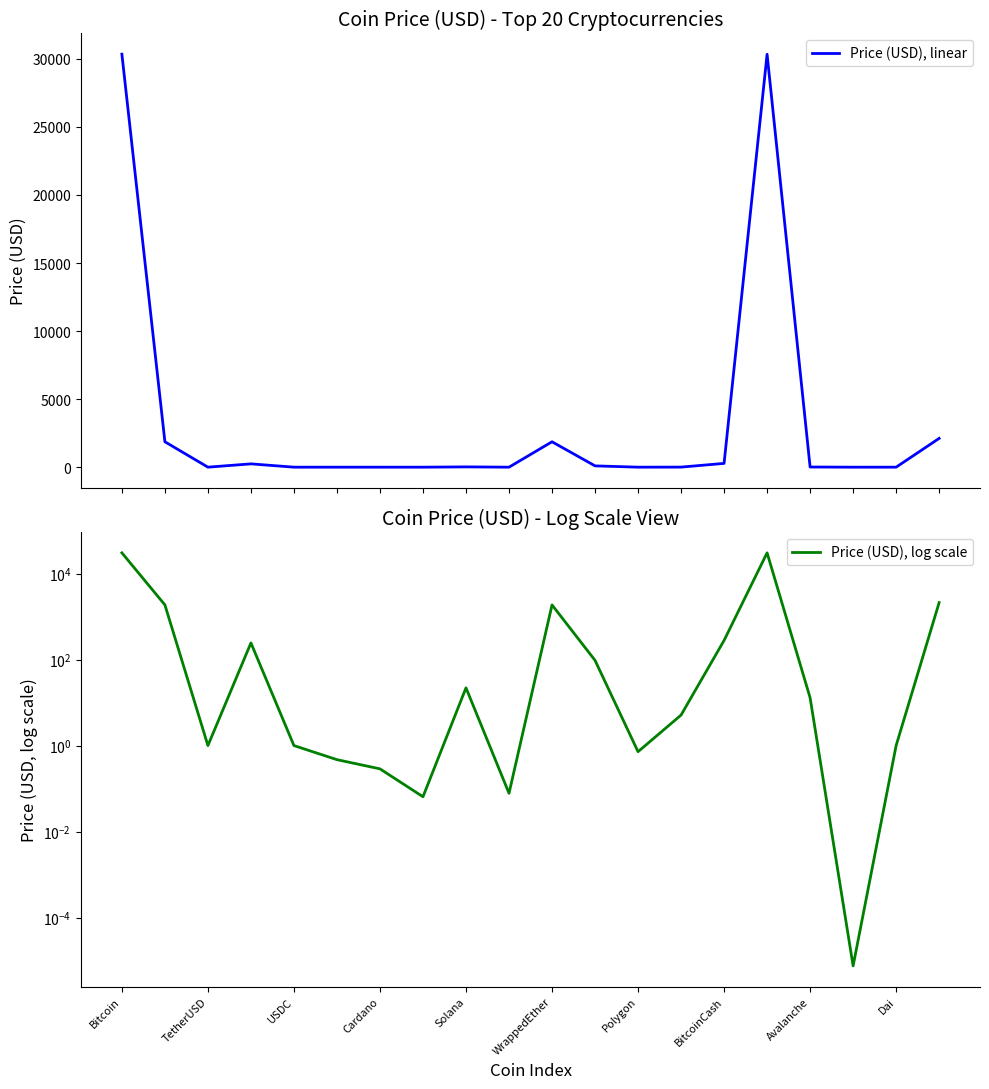

How many values in the Price (USD), log scale series are below 12?

10